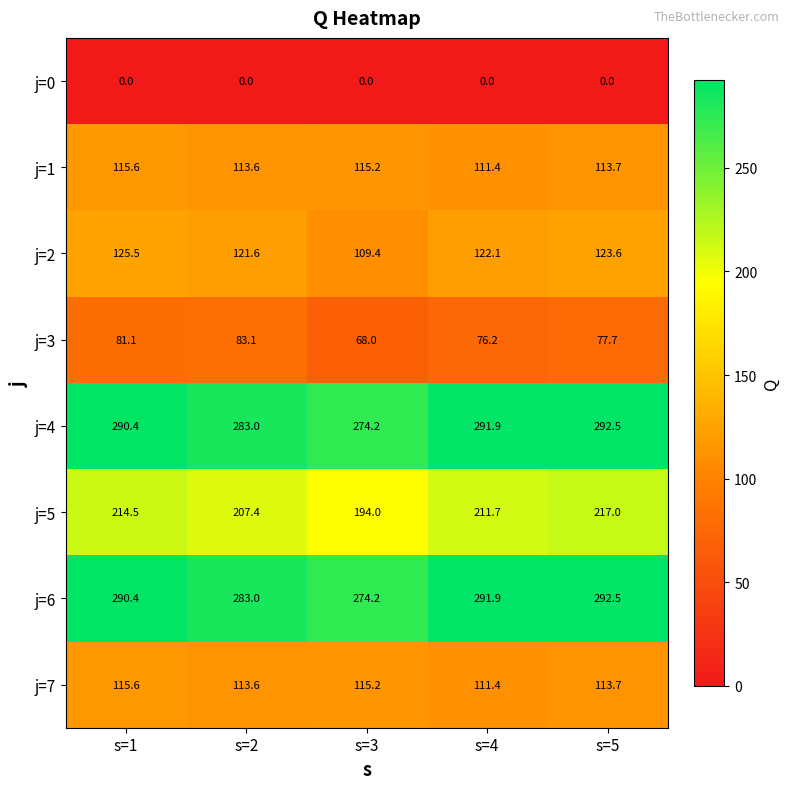

What is the difference between the maximum and minimum values in the j=5 series?

23.0